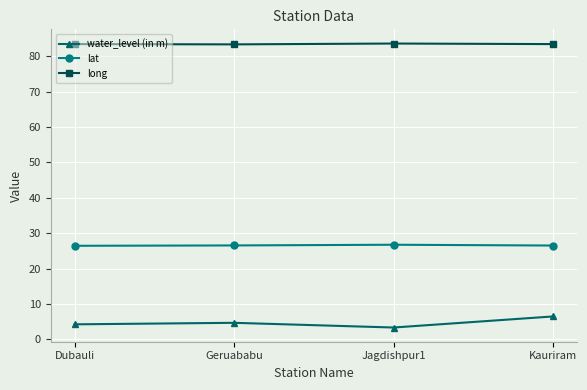

What is the spread (max minus min) of values at Geruababu?

78.6